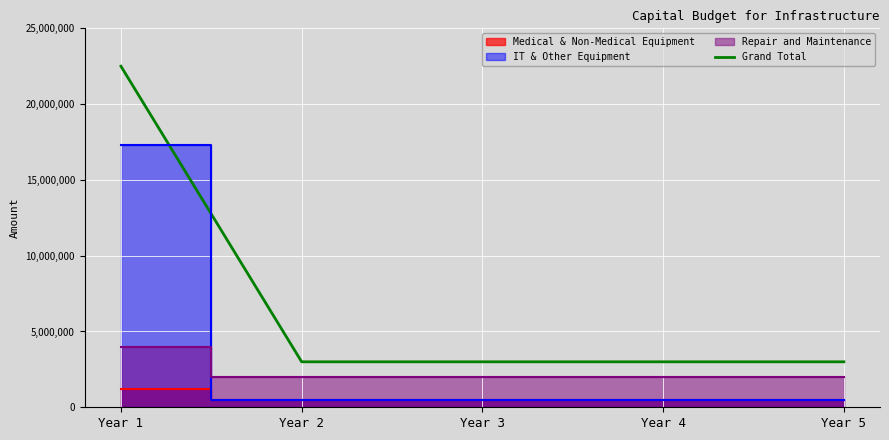

Which category has the lowest value across all series?

Year 2